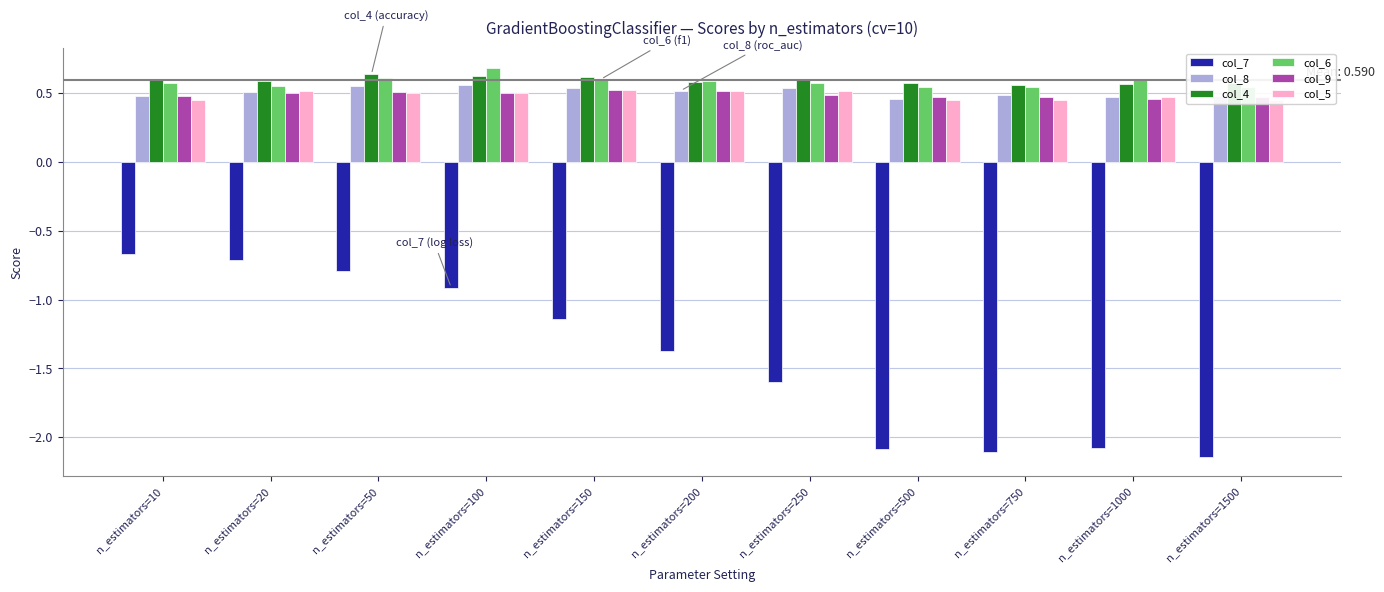

What is the greatest value displayed?

0.7